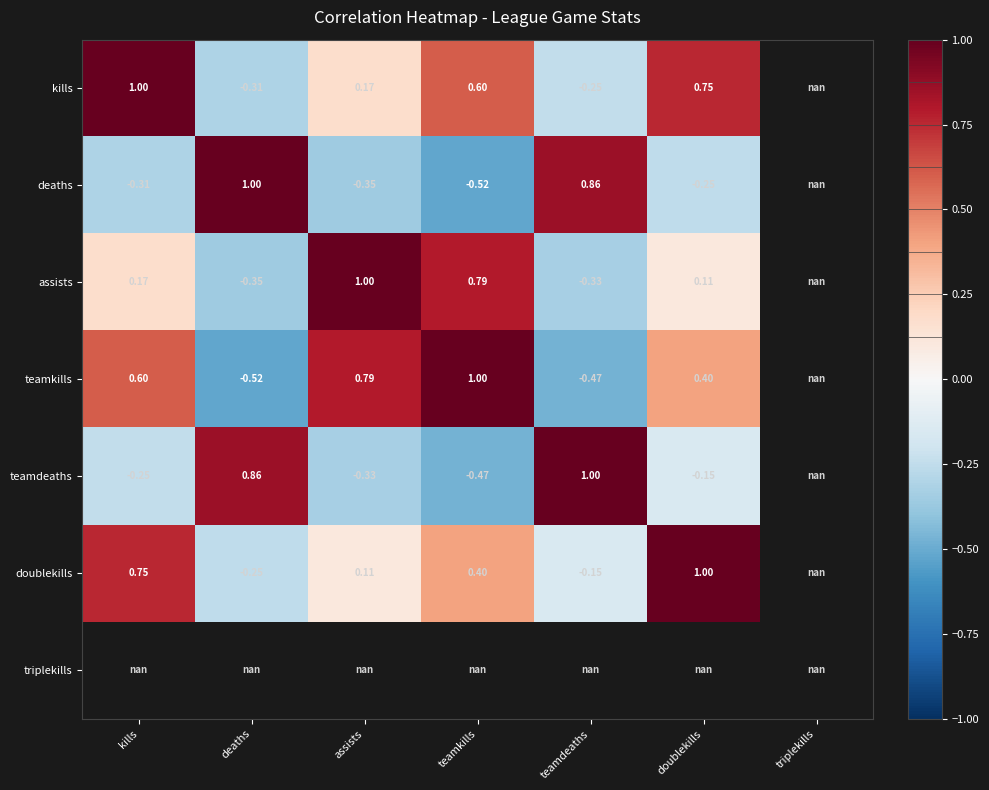

How many data points in teamkills are less than 0?

2